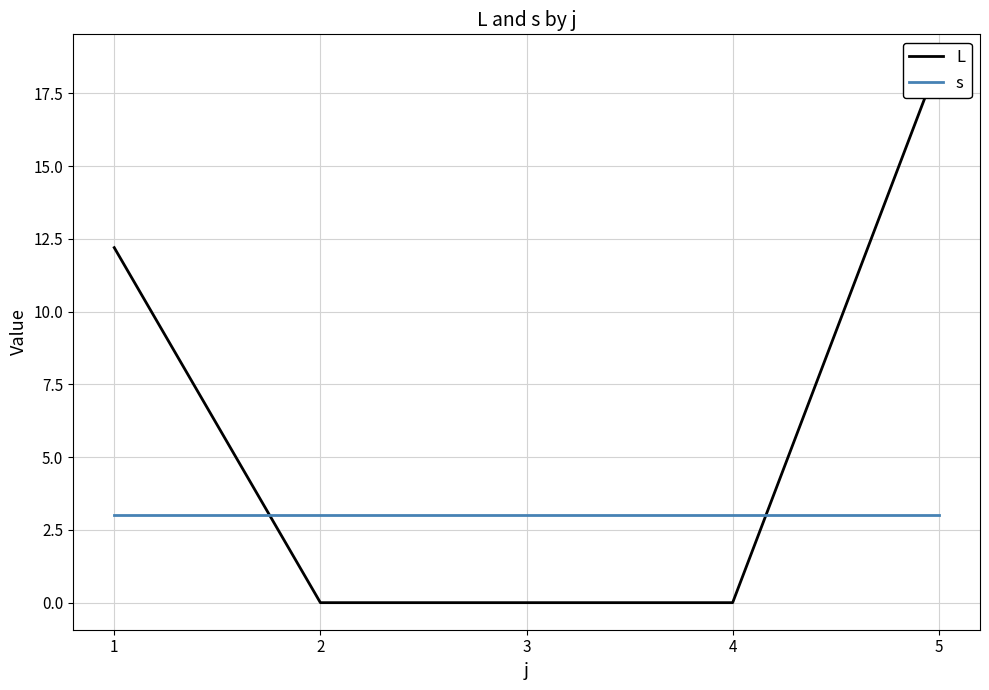

True or false: L has a value of 0.0 at 4.

True